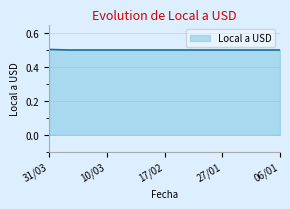

What is the smallest value displayed?

0.5